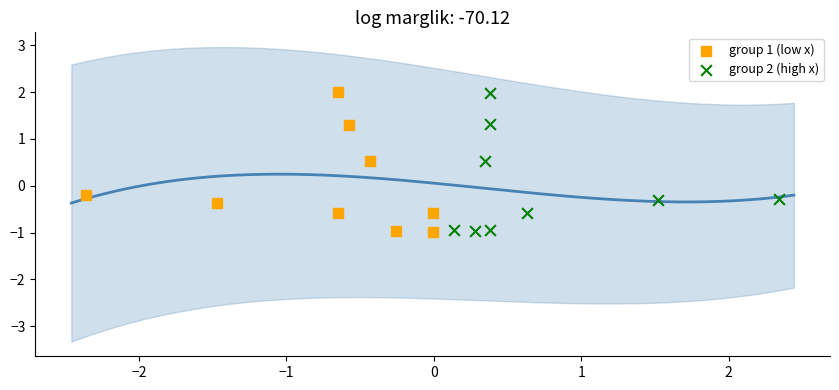

Which series has the largest Y range (max minus min)?

group 1 (low x)